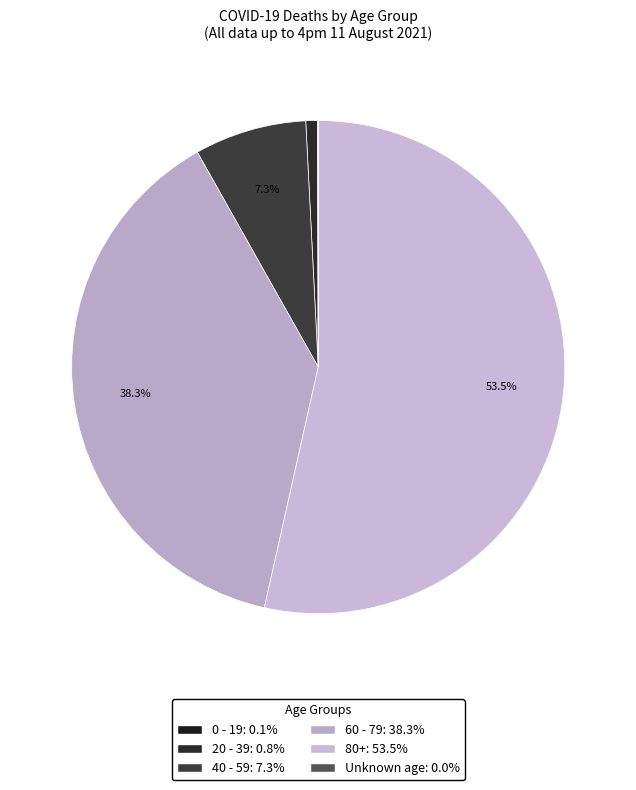

Is it true that 60 - 79 is 38% of the pie?

True